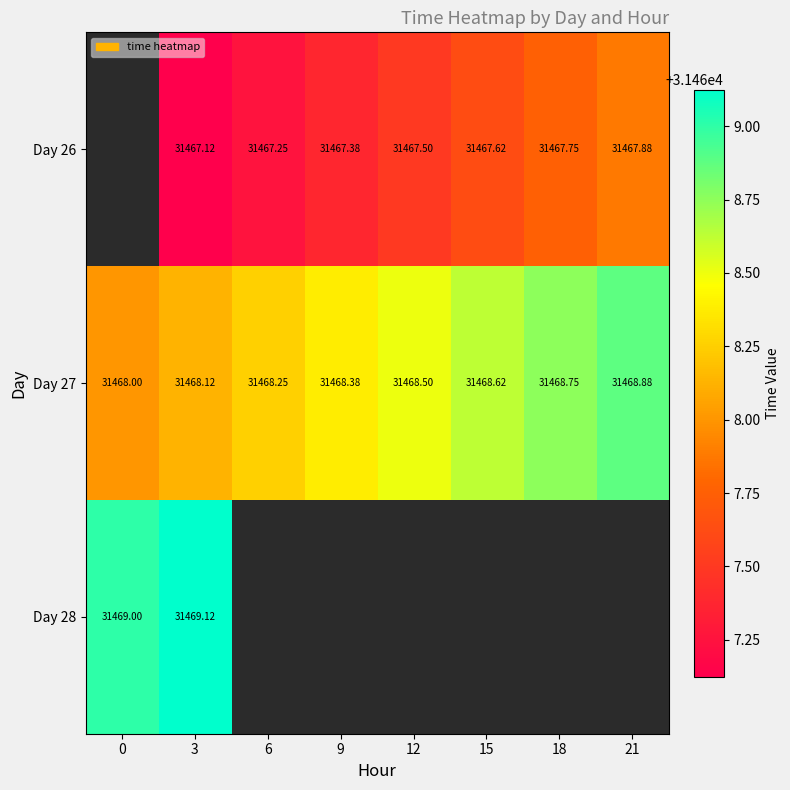

How many data points in Day 27 are above 31468?

7